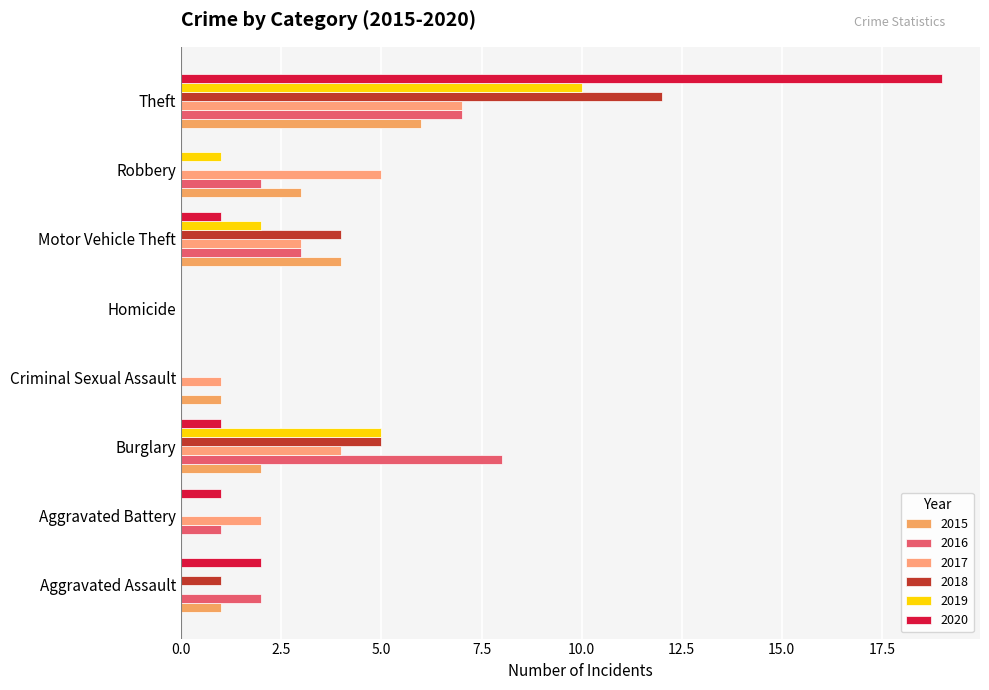

What is the difference between the 2016 values at Motor Vehicle Theft and Aggravated Battery?

2